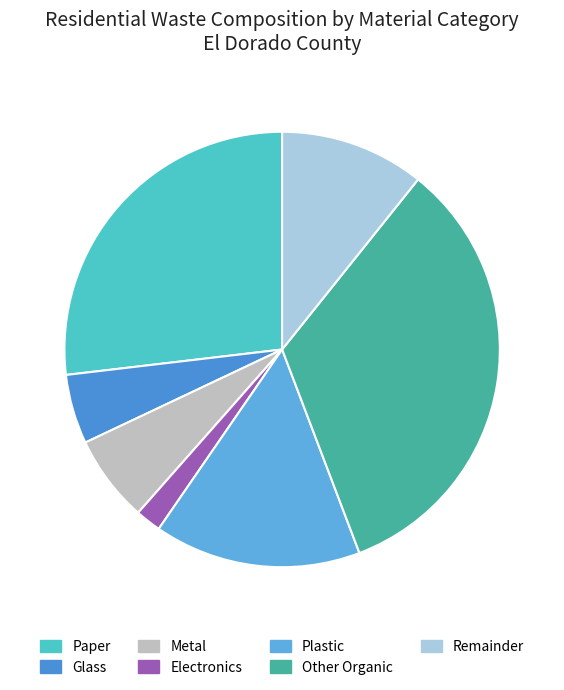

Which slice is the smallest?

Electronics